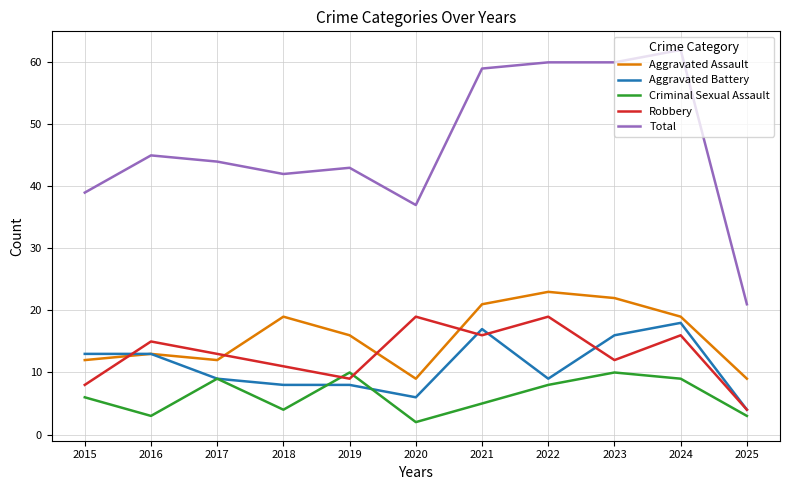

What is the average value of the Robbery series?

13